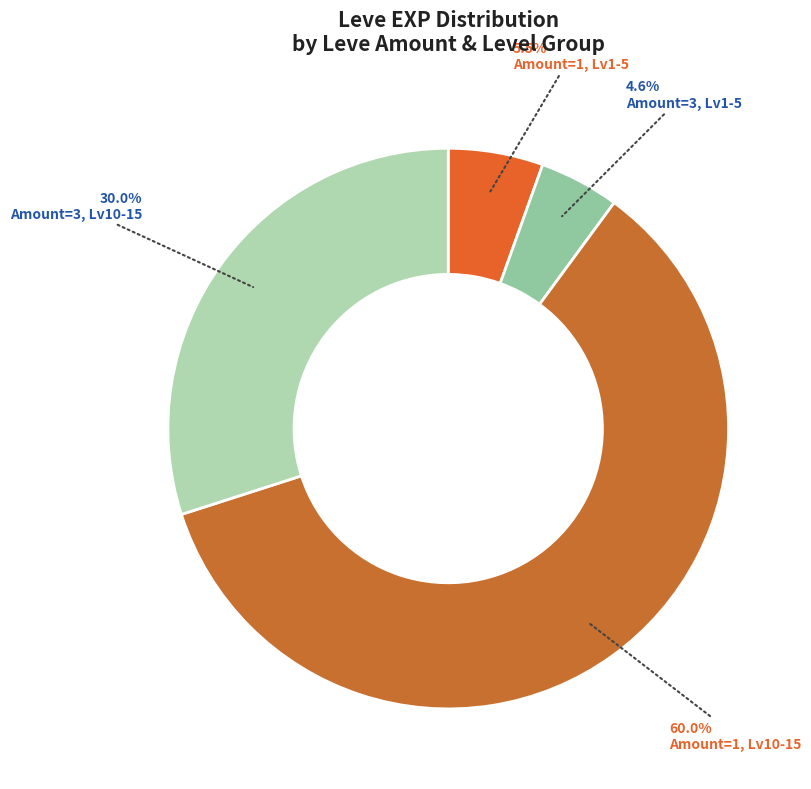

How many slices are in this pie chart?

4